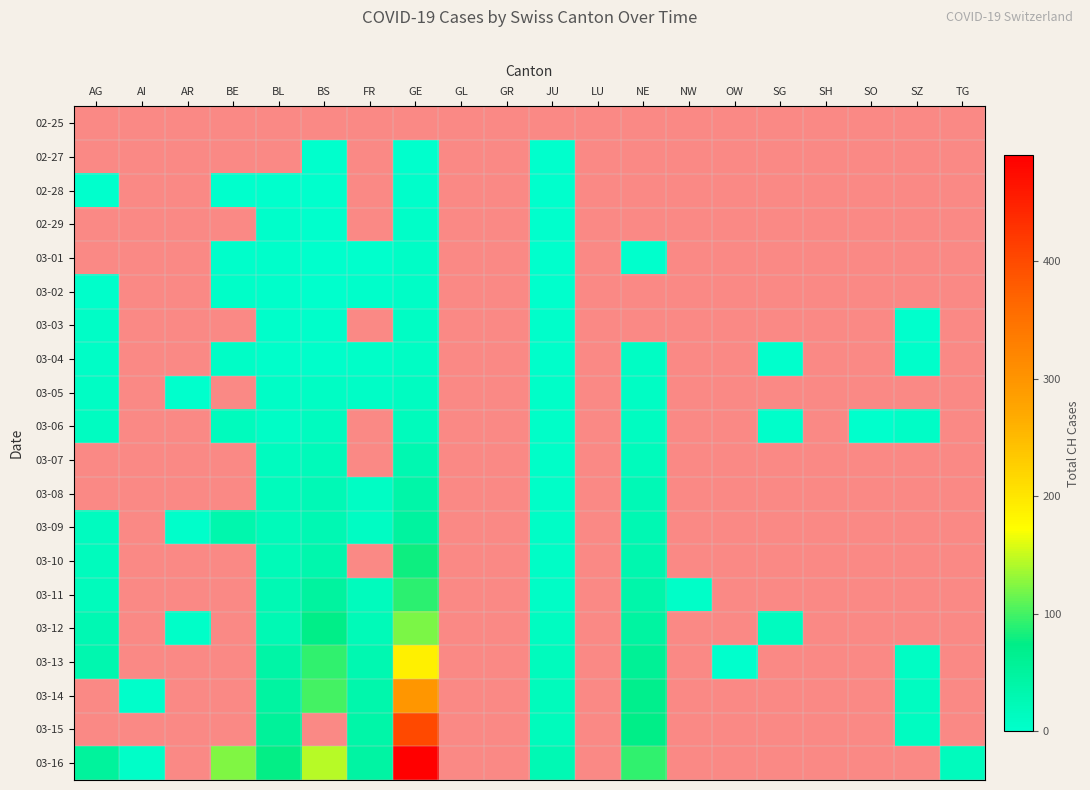

The value of GL at AR is 0. True or false?

False